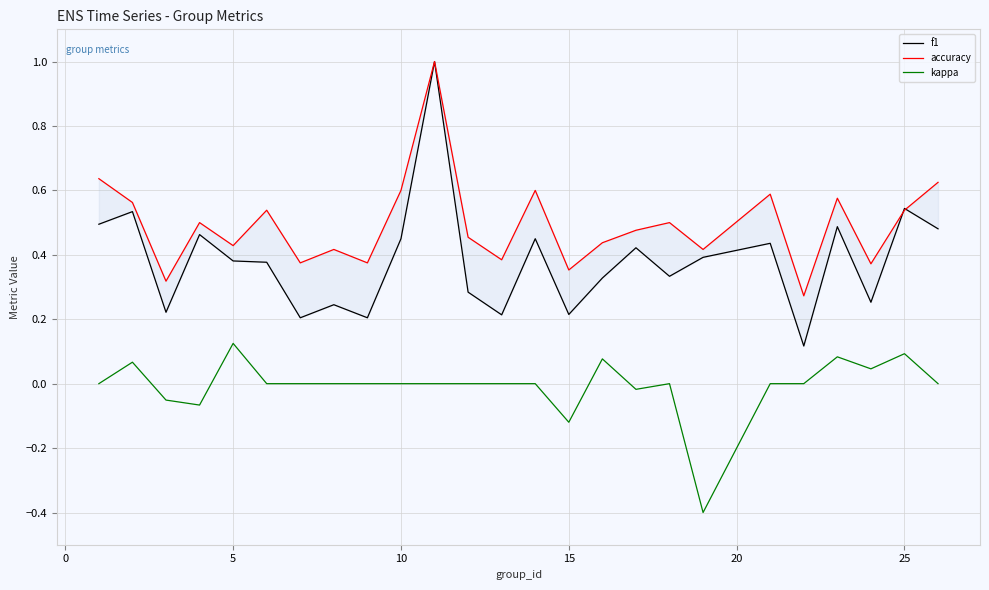

The value of kappa at 10 is 0.0. True or false?

True